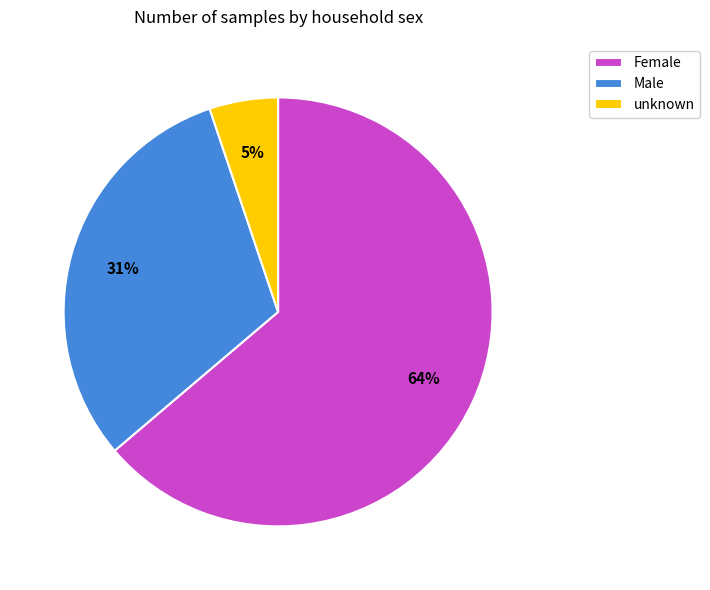

Is it true that Male is 31% of the pie?

True